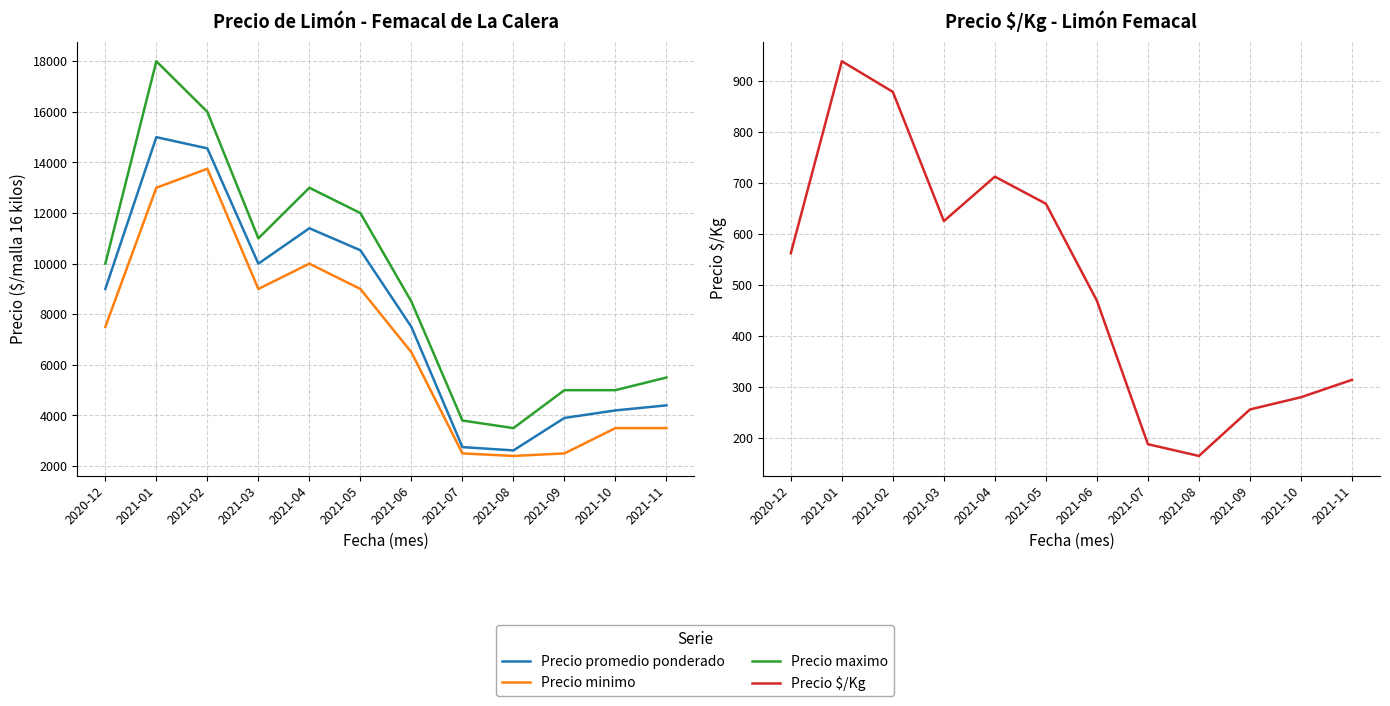

True or false: Precio minimo has a value of 4202 at 2021-03.

False